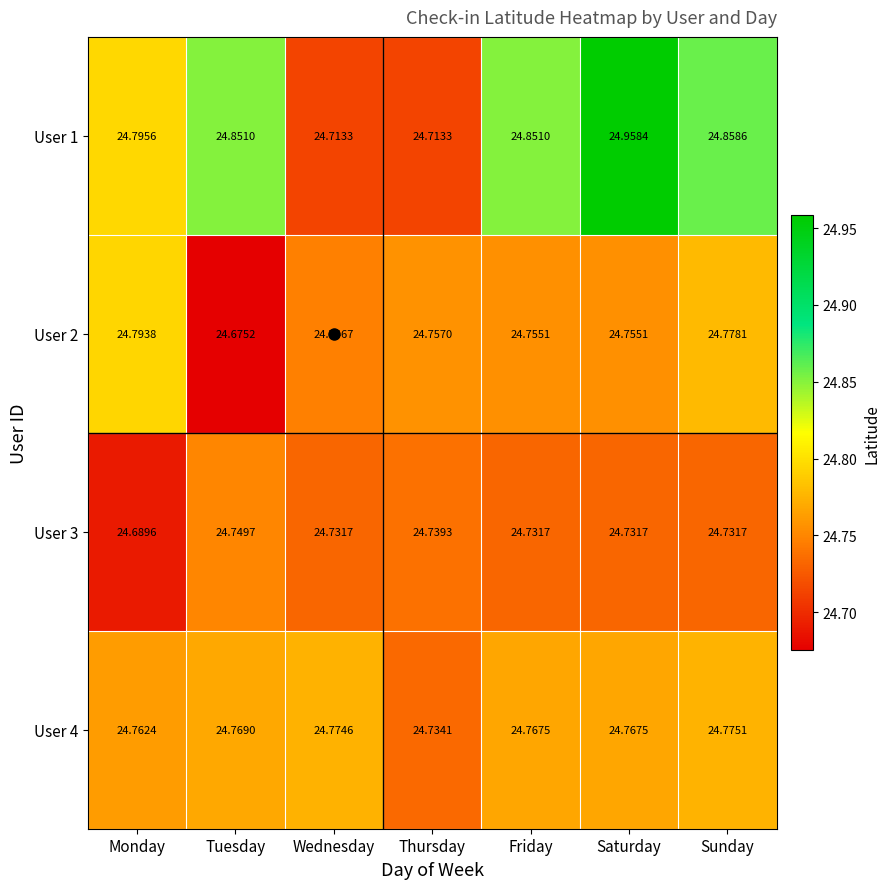

At which category is the sum across all series the highest?

Saturday